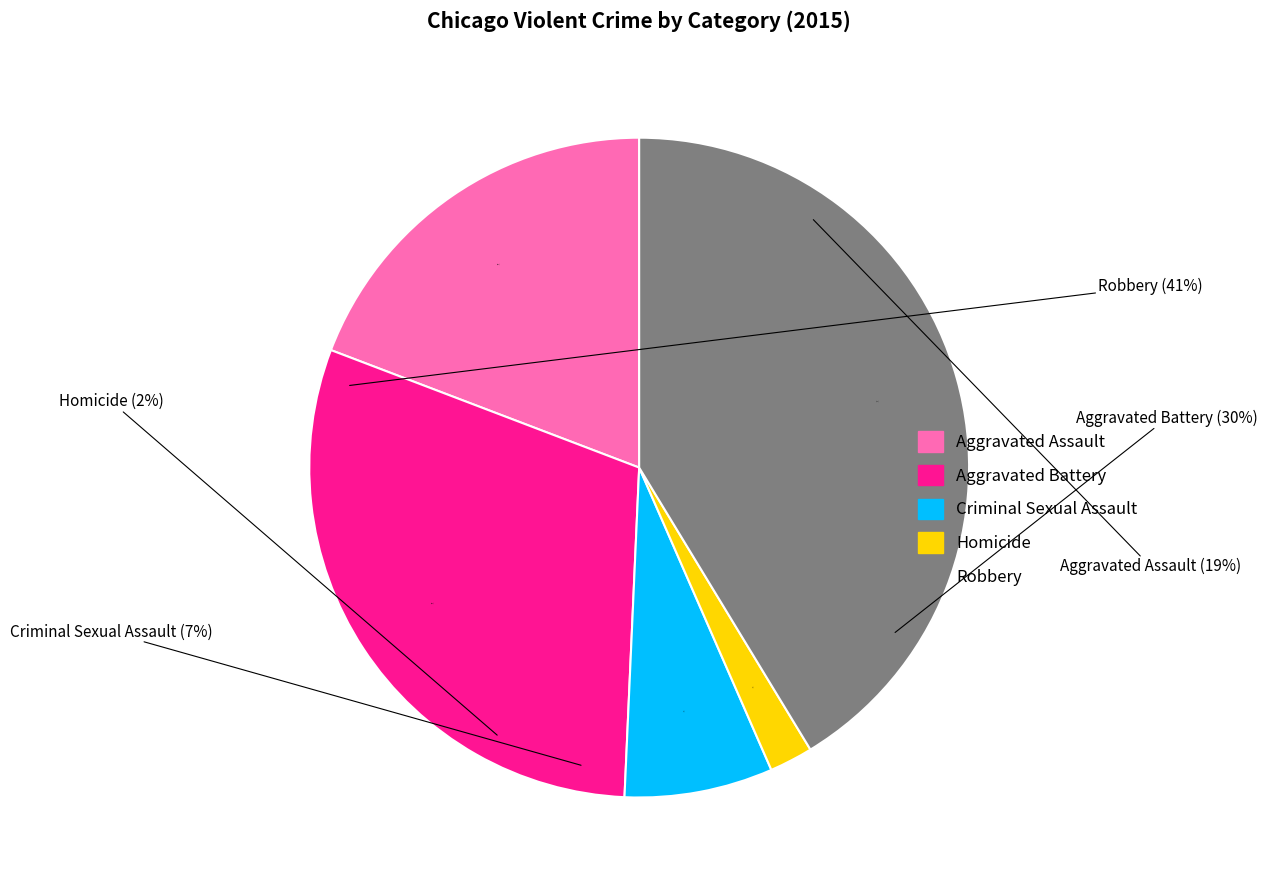

Which has a higher value, Criminal Sexual Assault or Aggravated Assault?

Aggravated Assault